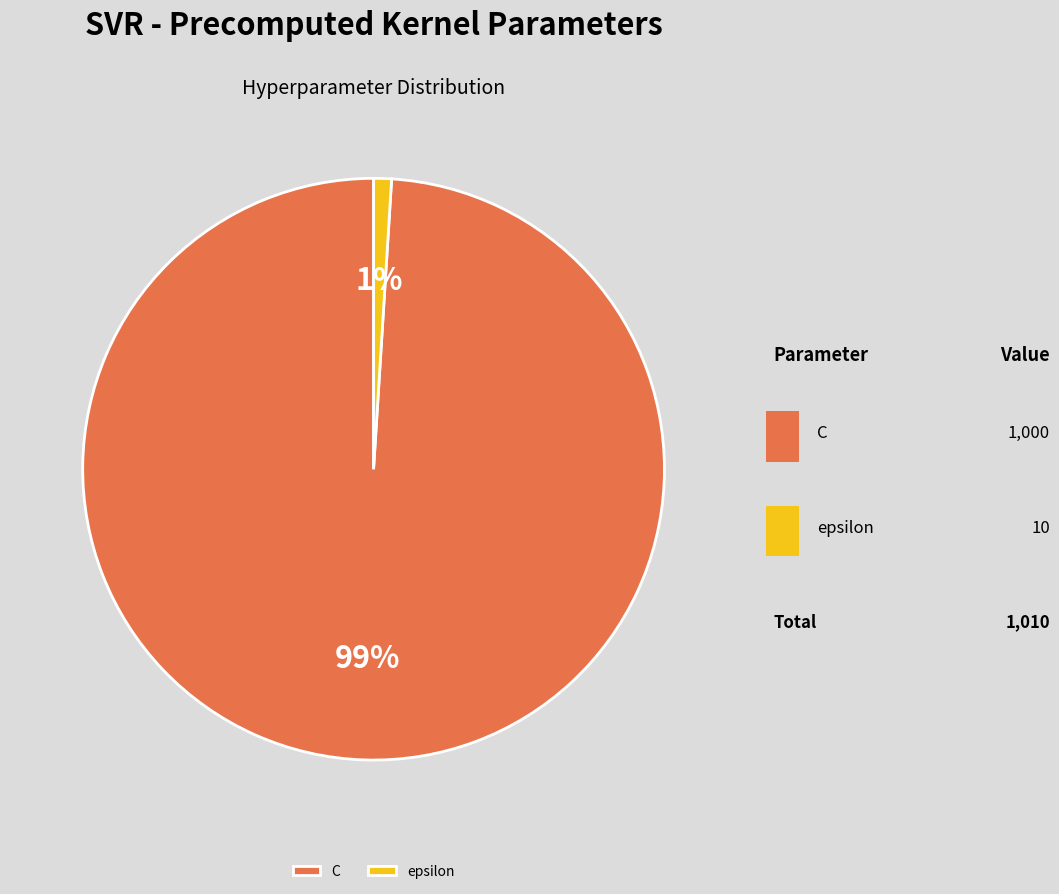

What is the change in value from C to epsilon?

-990